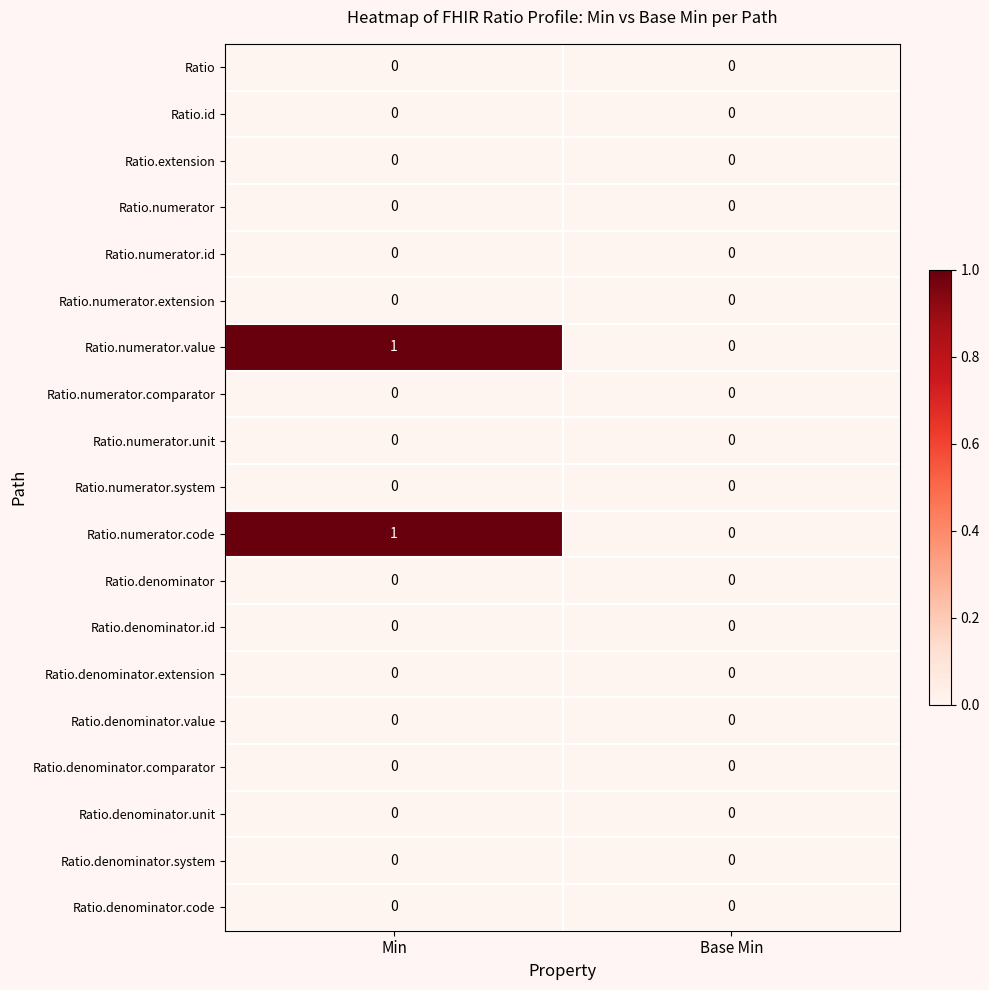

The value of Ratio.denominator.code at Min is 0. True or false?

True